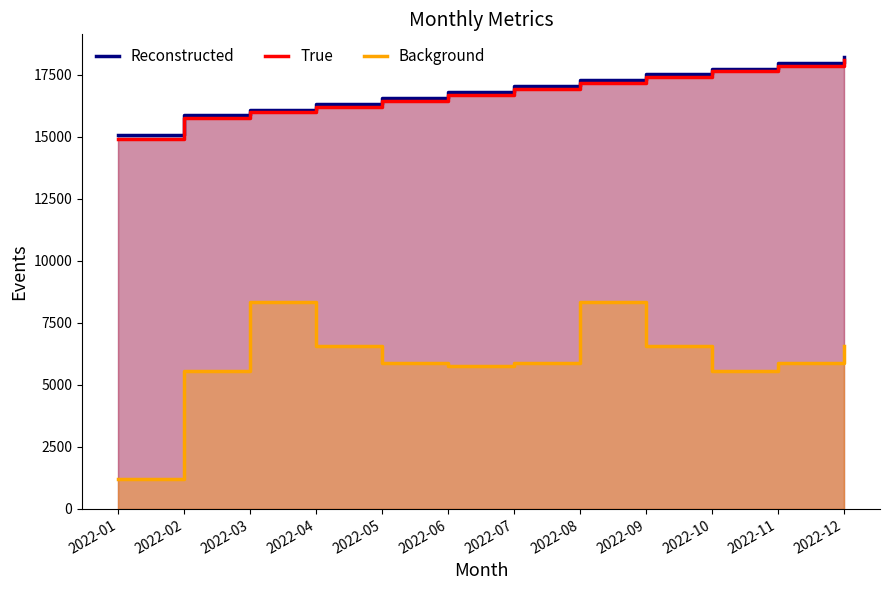

True or false: Background and True intersect in this chart.

False